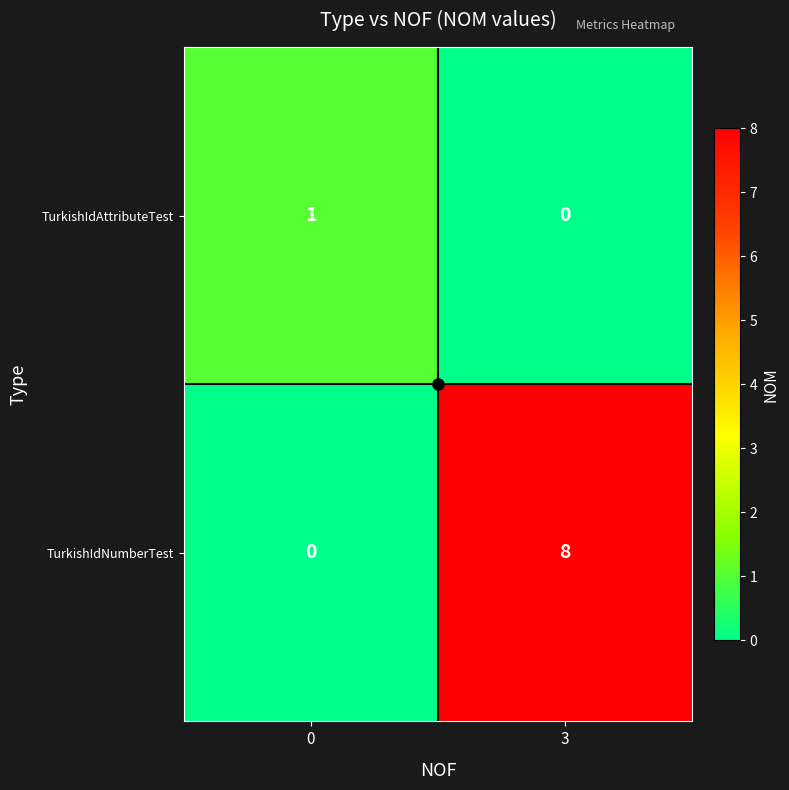

True or false: TurkishIdNumberTest has a value of 8 at 3.

True